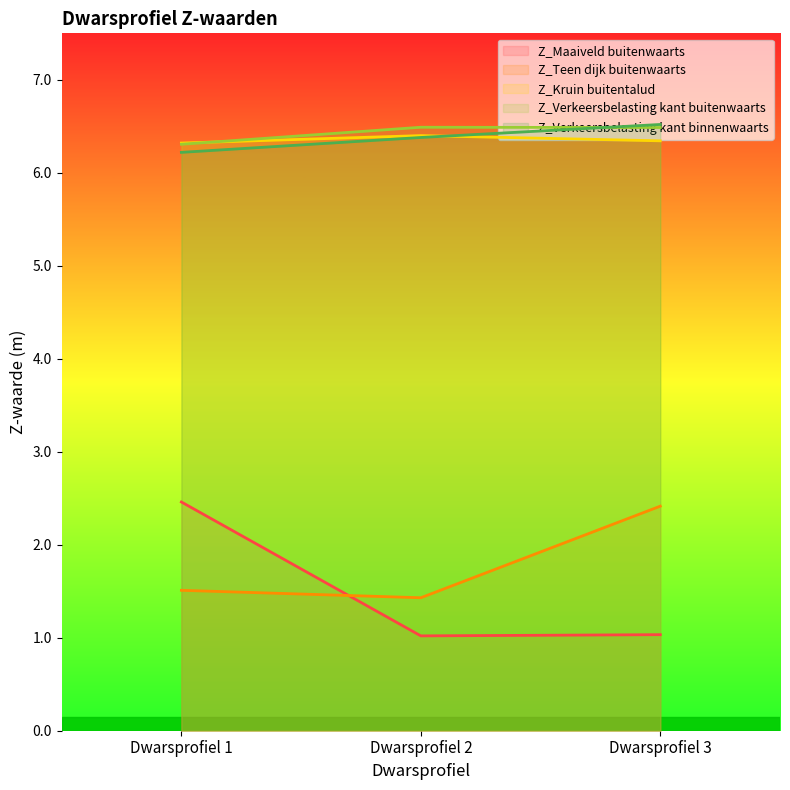

What is the difference between the maximum and minimum values in the Z_Verkeersbelasting kant binnenwaarts series?

0.3